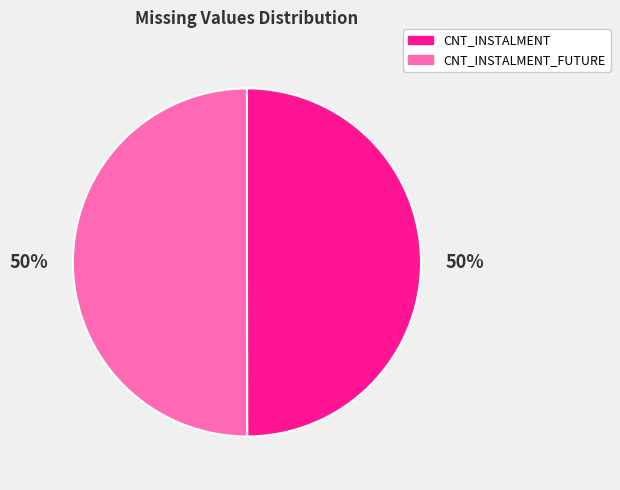

To the nearest percent, what portion does CNT_INSTALMENT_FUTURE represent?

50%